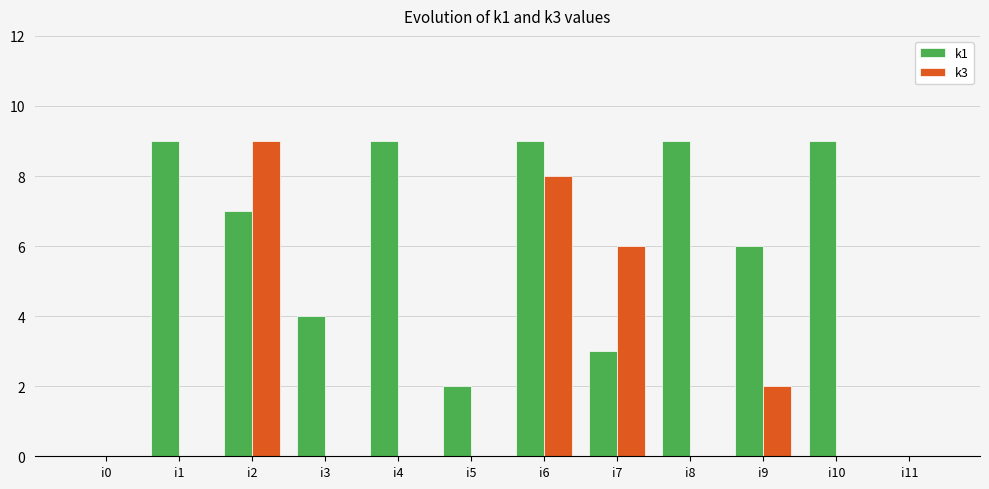

What are all the series names shown in the legend?

k1, k3